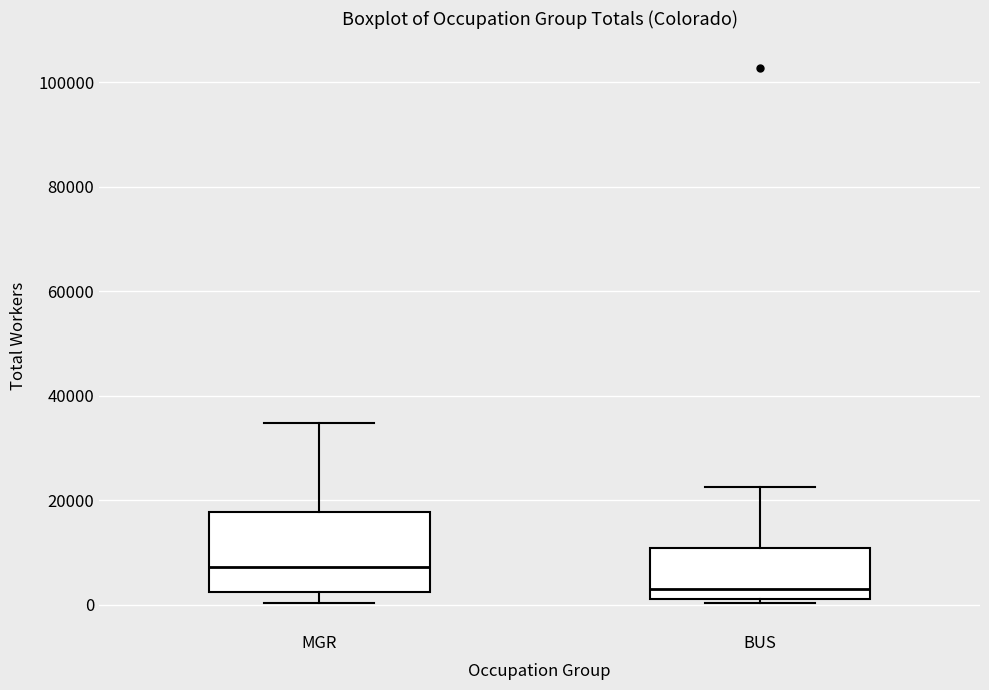

Reading left to right, read every box against the y-axis: the position of its median line, the range the box covers, and the ends of its whiskers. The values are not printed on the chart, so give them approximately, as read against the axis.

MGR: median 8000, box 2000 to 18000, whiskers 0 to 34000
BUS: median 2000 (just above the box's lower edge), box 2000 to 10000, whiskers 0 to 22000